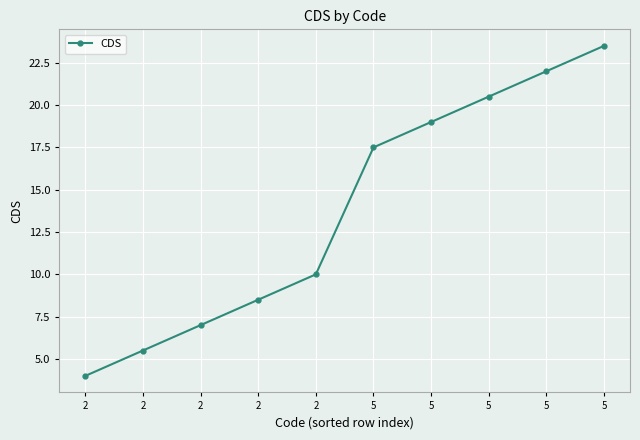

At which label does the data first exceed 17?

5